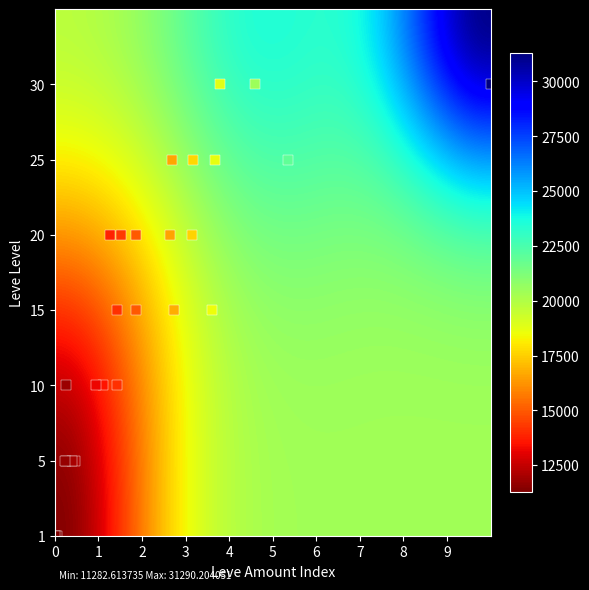

What is the minimum value shown in the chart?

11282.6